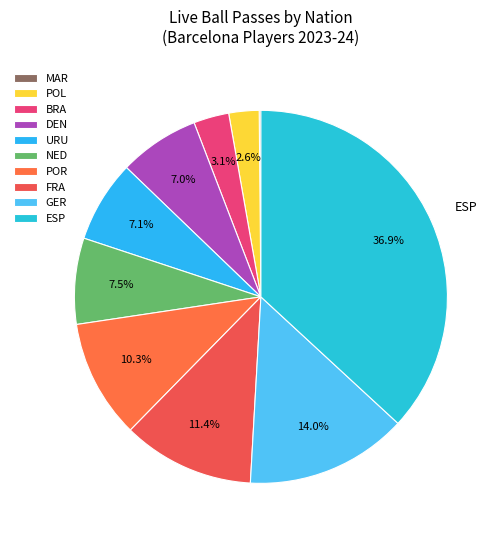

How much of the chart is everything except BRA?

96.9%